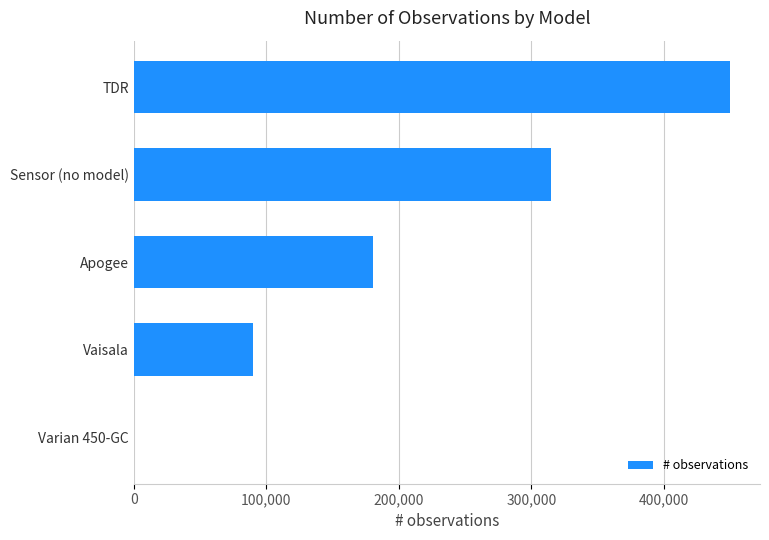

What is the greatest value displayed?

450000